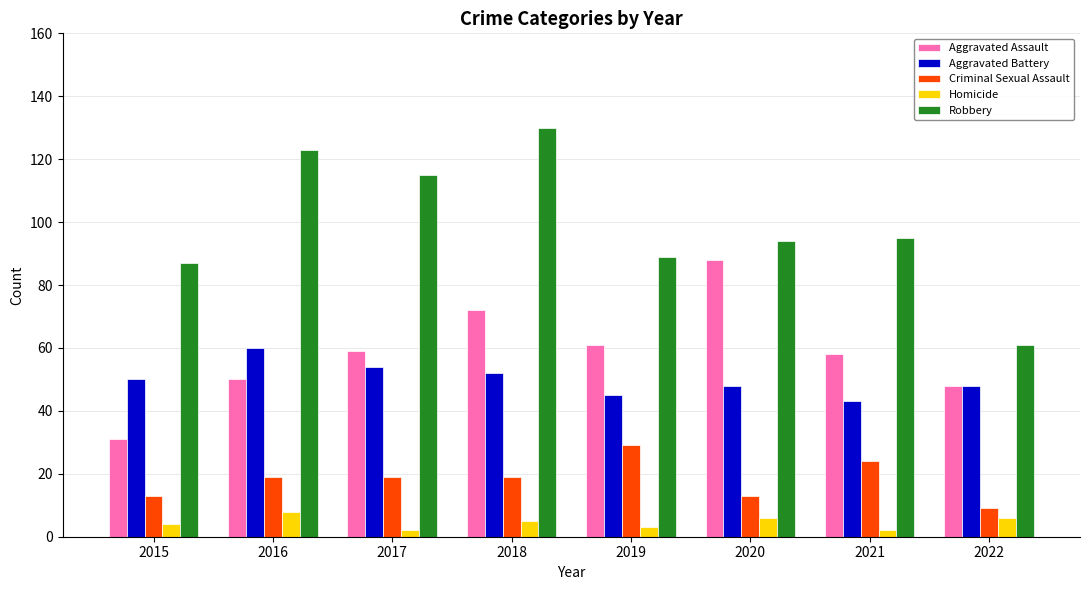

What is the difference between the Criminal Sexual Assault values at 2022 and 2019?

20